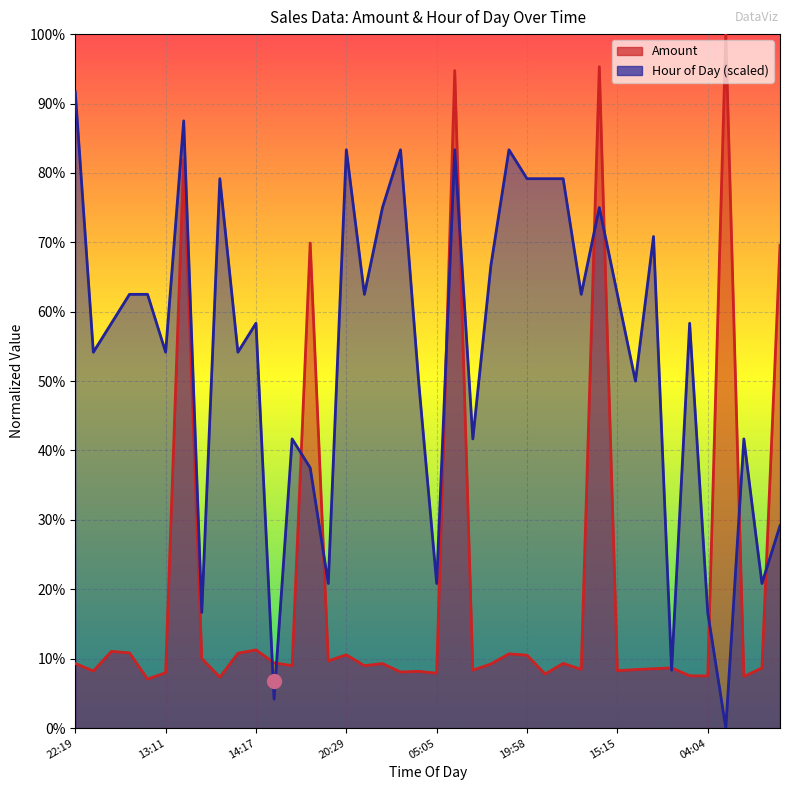

In Amount, how many points are lower than both neighbors (excluding endpoints)?

14